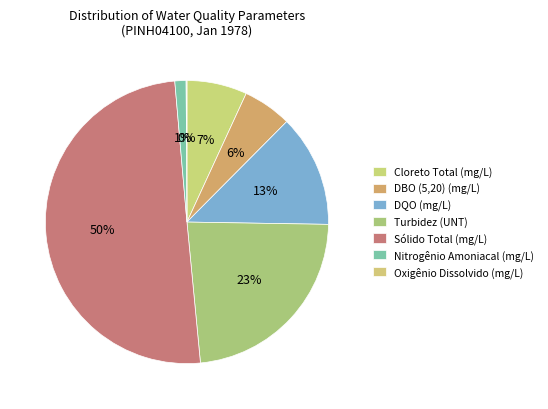

Does any single category account for the majority?

Yes